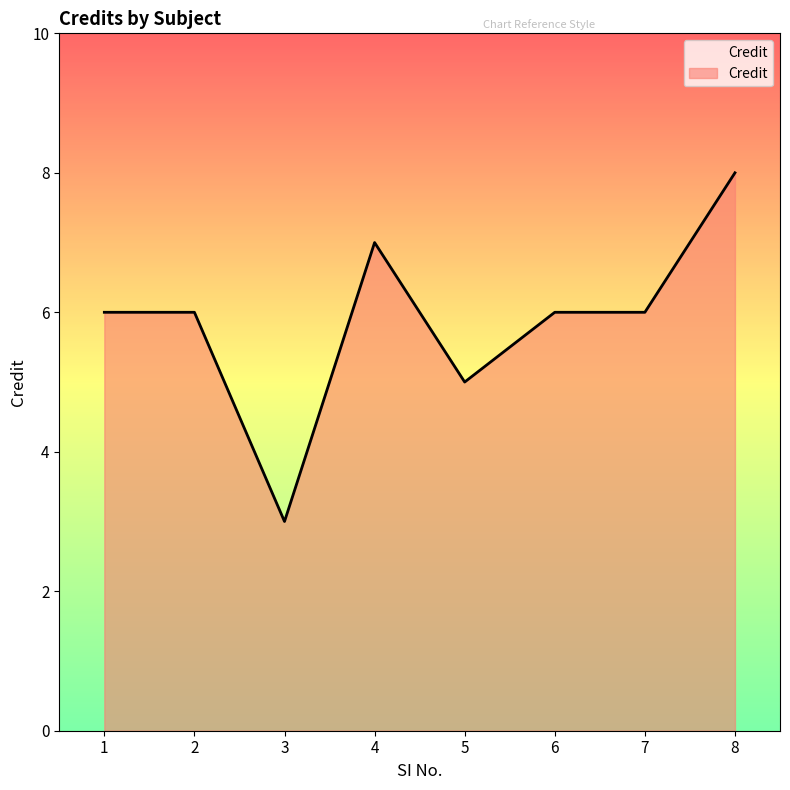

What value does the data have at 4?

7